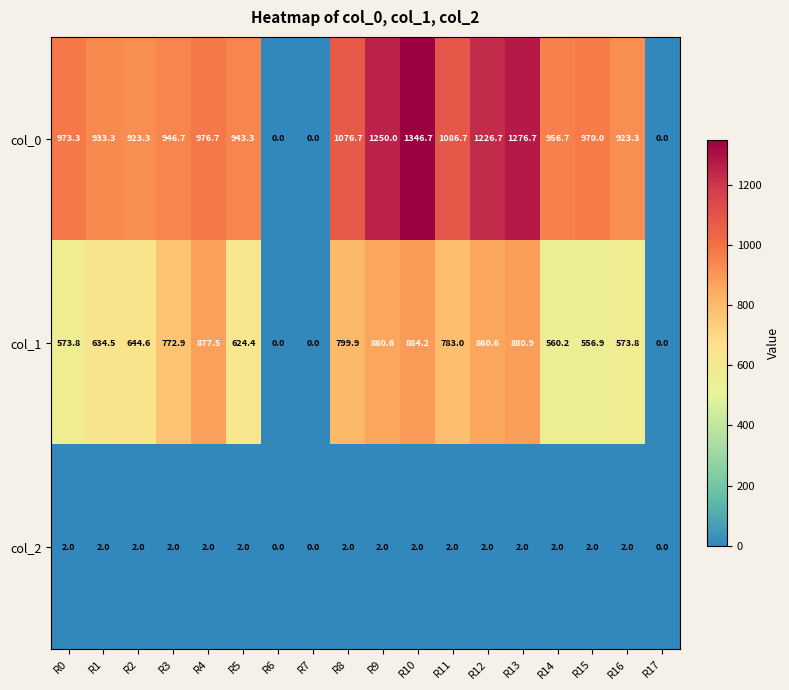

What is the sum of all col_2 values?

30.0